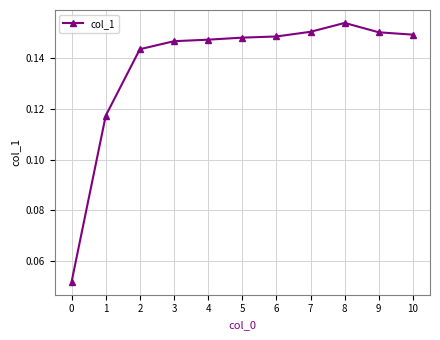

The chart shows a value of 0.0 at 1. True or false?

False